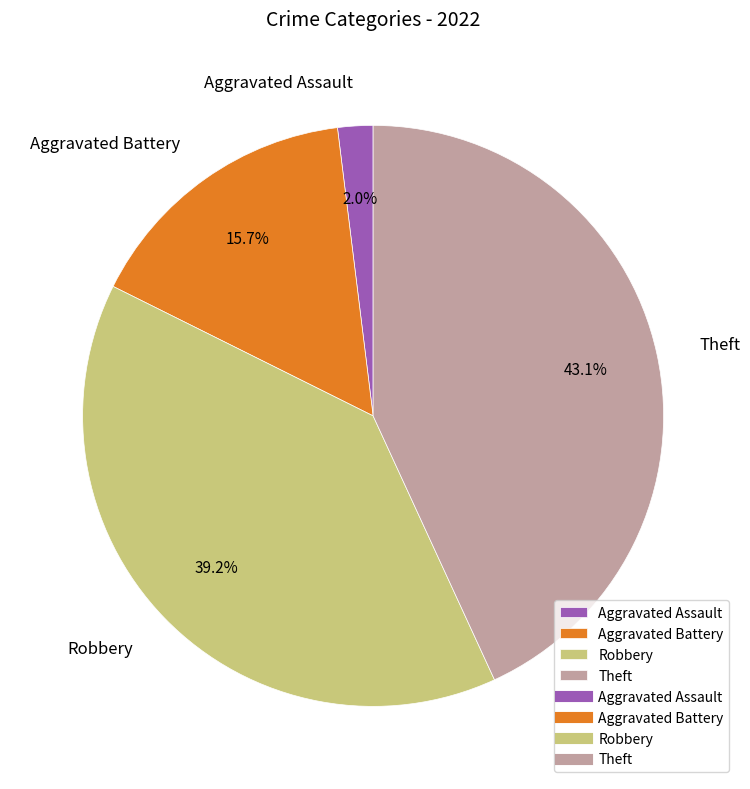

To the nearest percent, what portion does Aggravated Battery represent?

16%